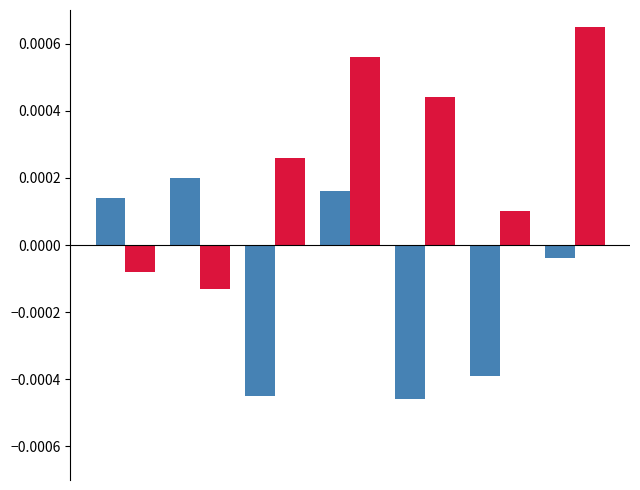

How many categories are shown in the chart?

7